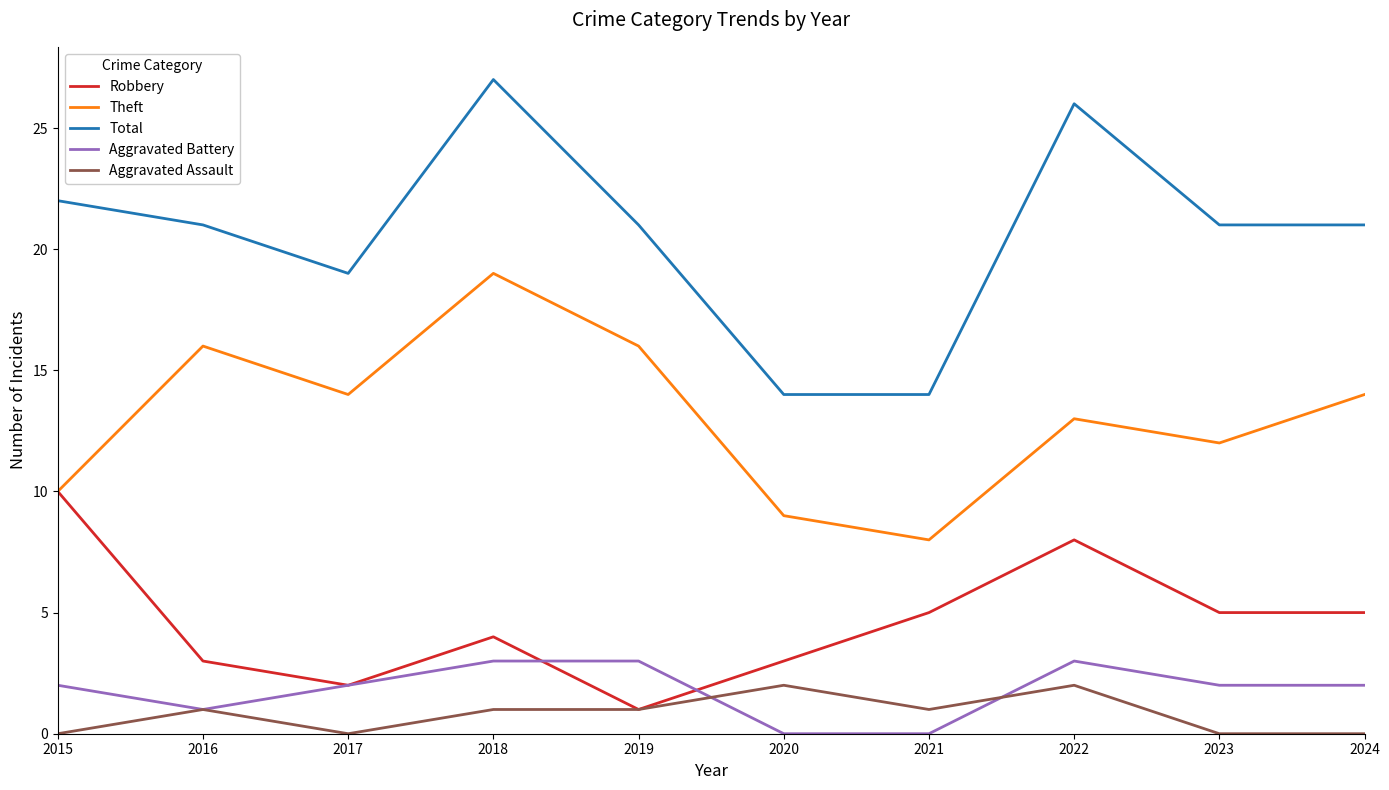

True or false: Total and Robbery cross at least once.

False